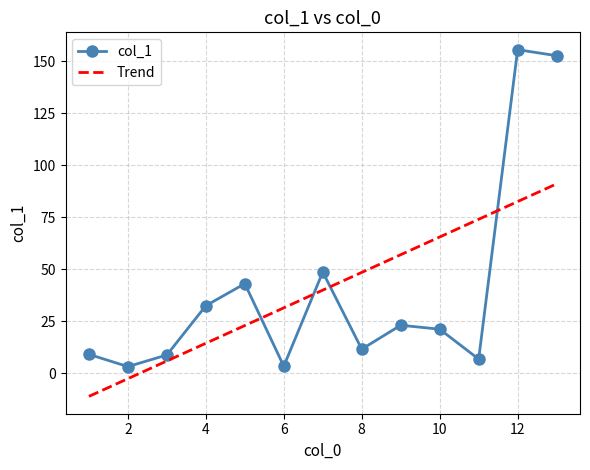

List the series in order of their peak value, lowest first.

Trend, col_1